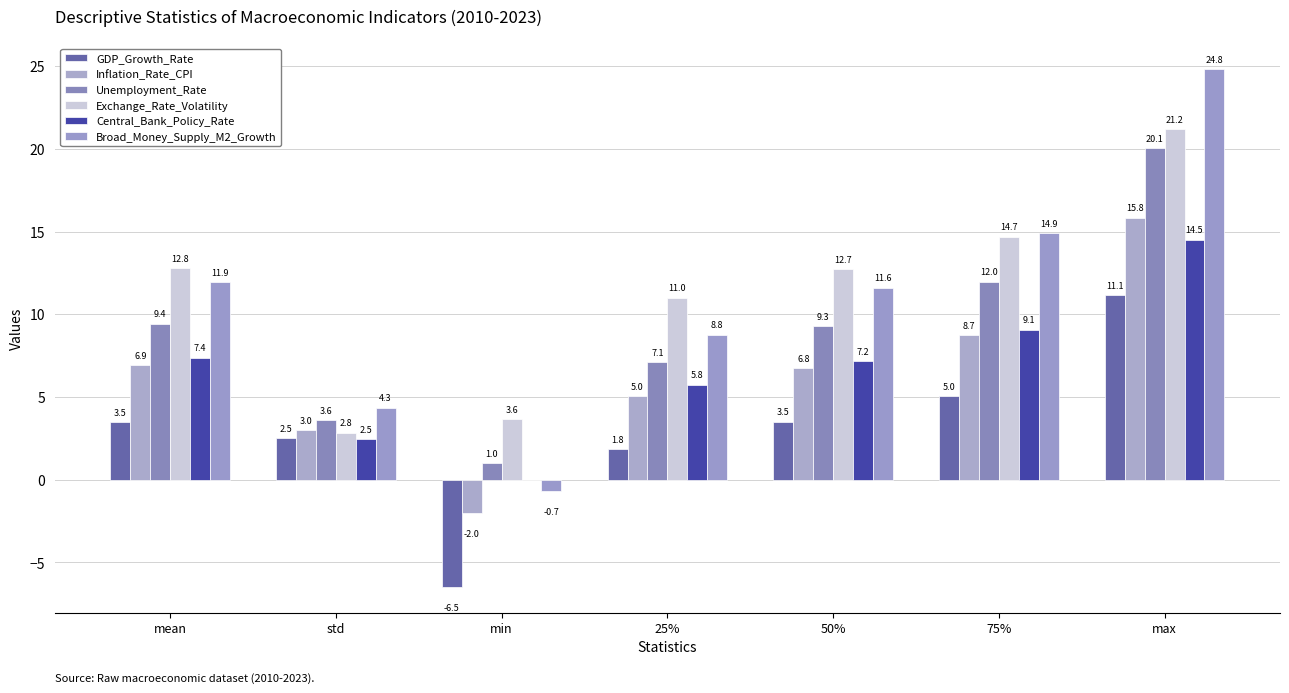

What is the difference between the maximum and minimum values in the GDP_Growth_Rate series?

17.6